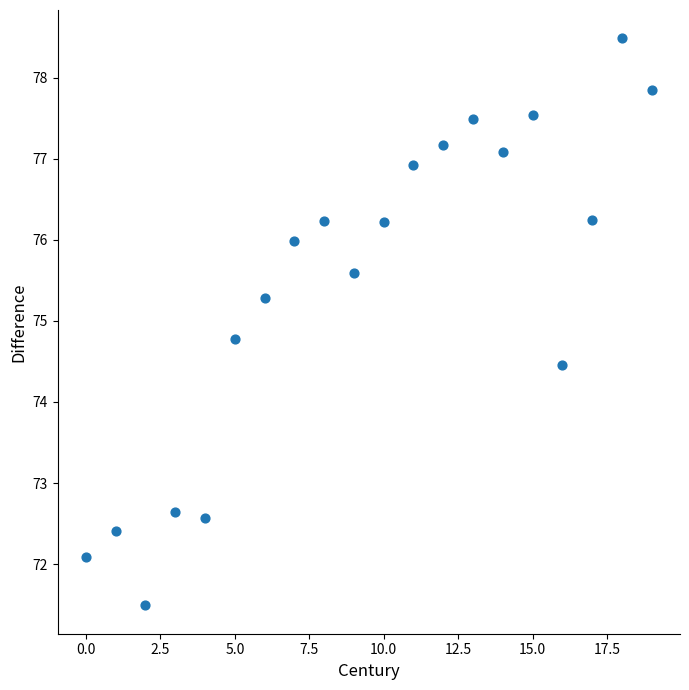

What Y value in the scatter plot is closest to 74?

74.5